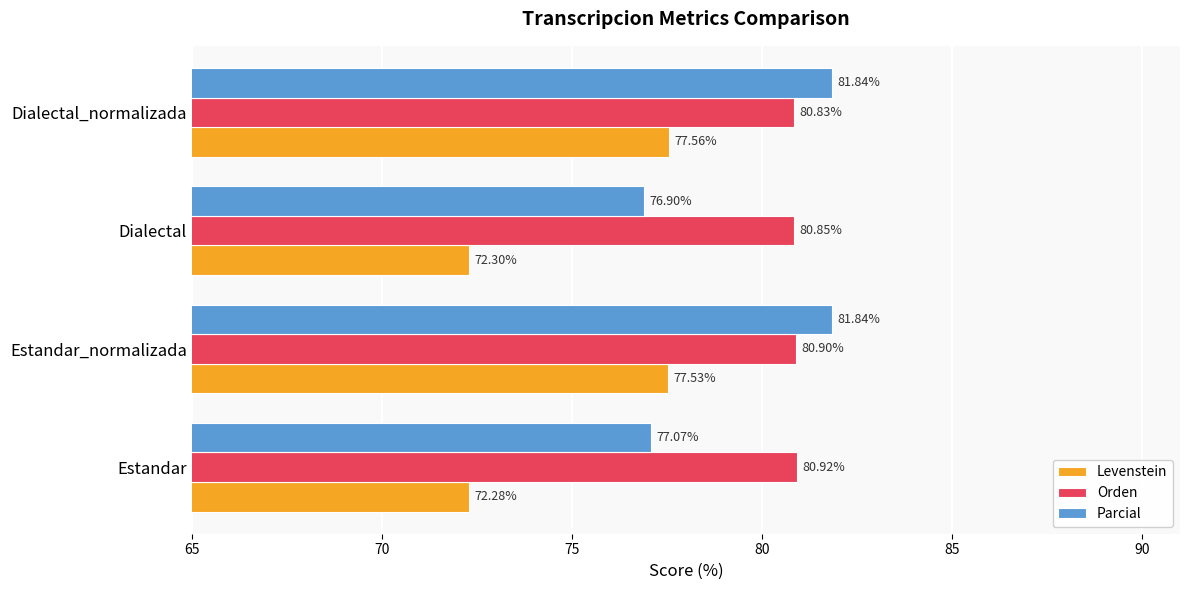

How many values in the Parcial series exceed 81?

2